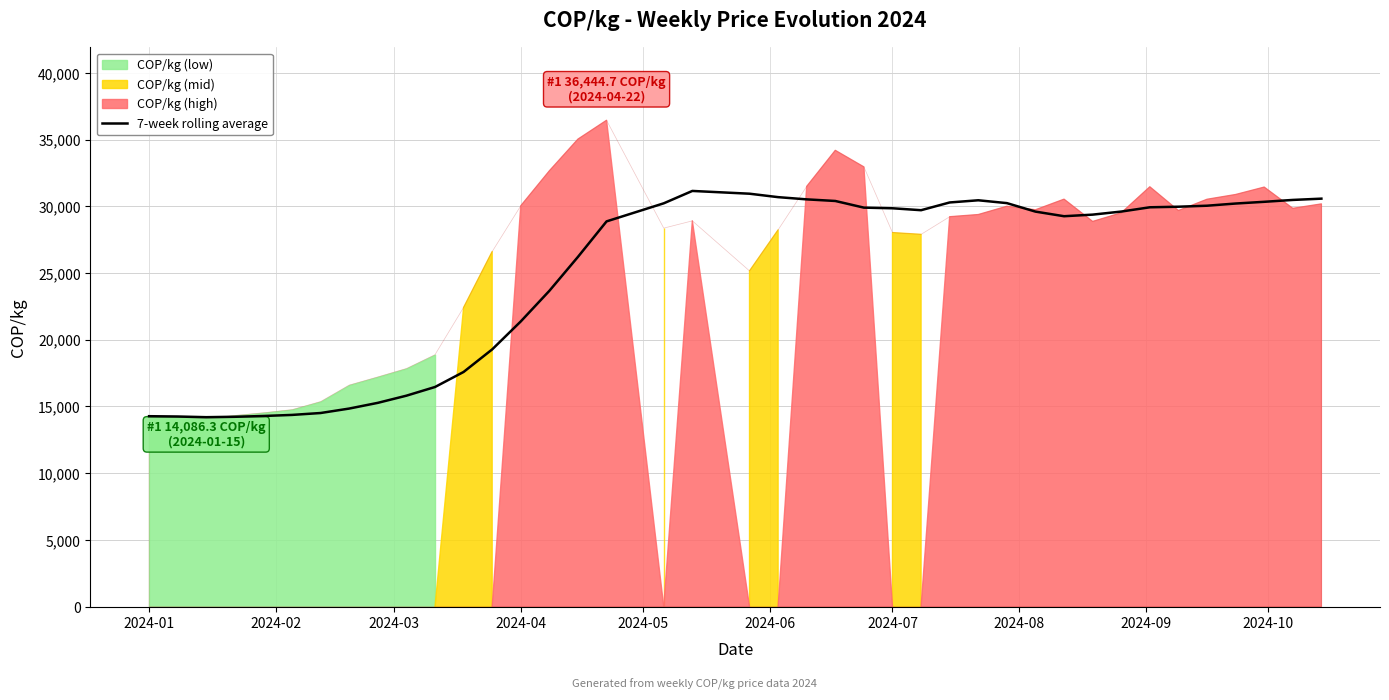

The value of 7-week rolling average at 2024-01 is 21518.9. True or false?

False